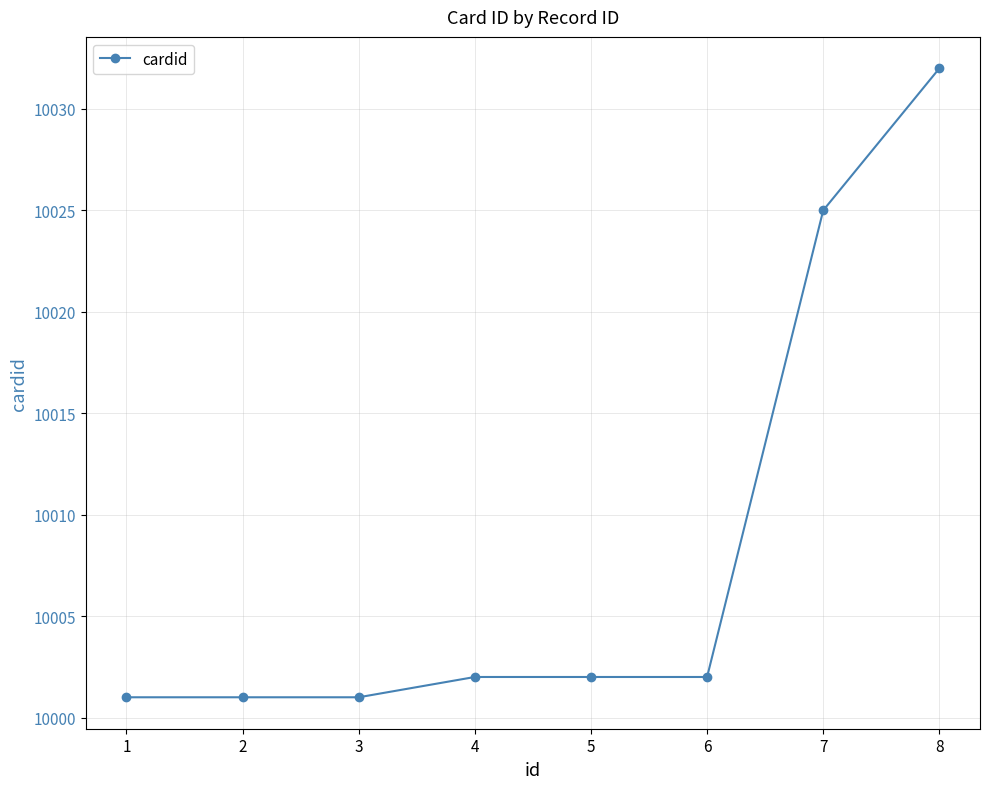

How many data points does each series have?

8